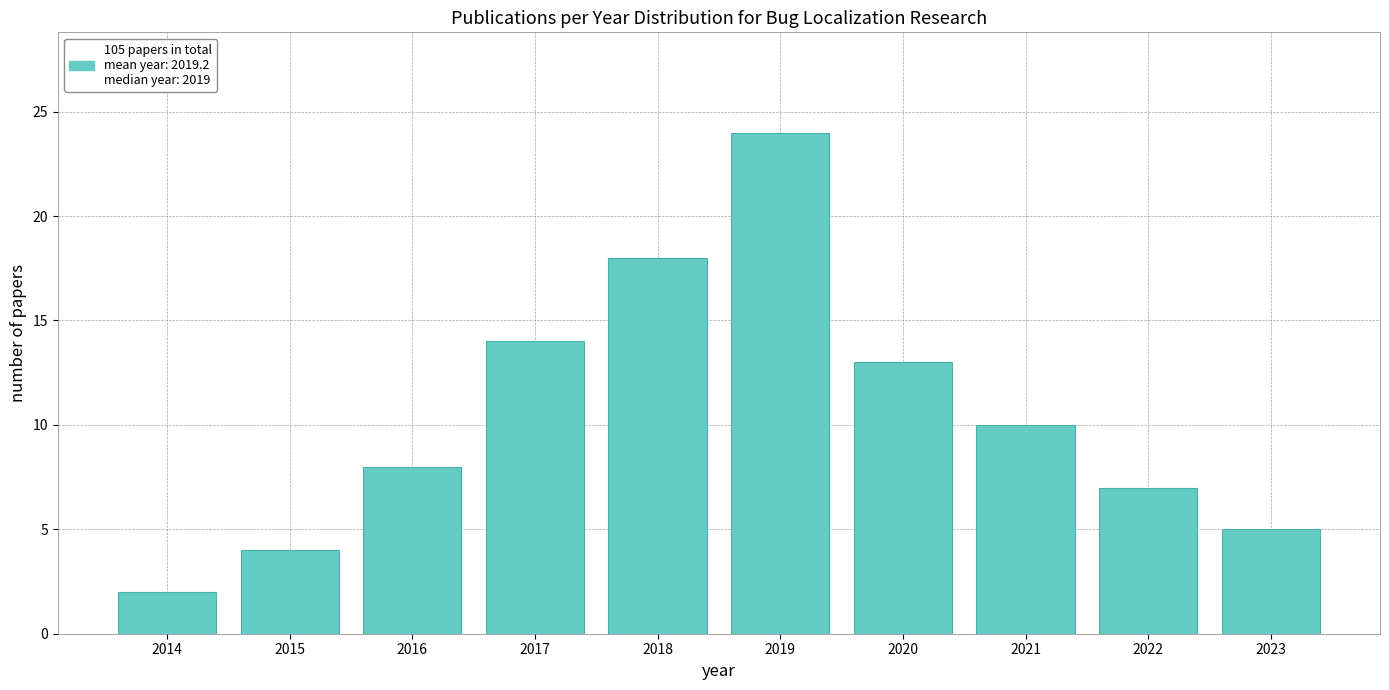

Reading left to right, transcribe all the data shown in this chart.

2	4	8	14	18	24	13	10	7	5